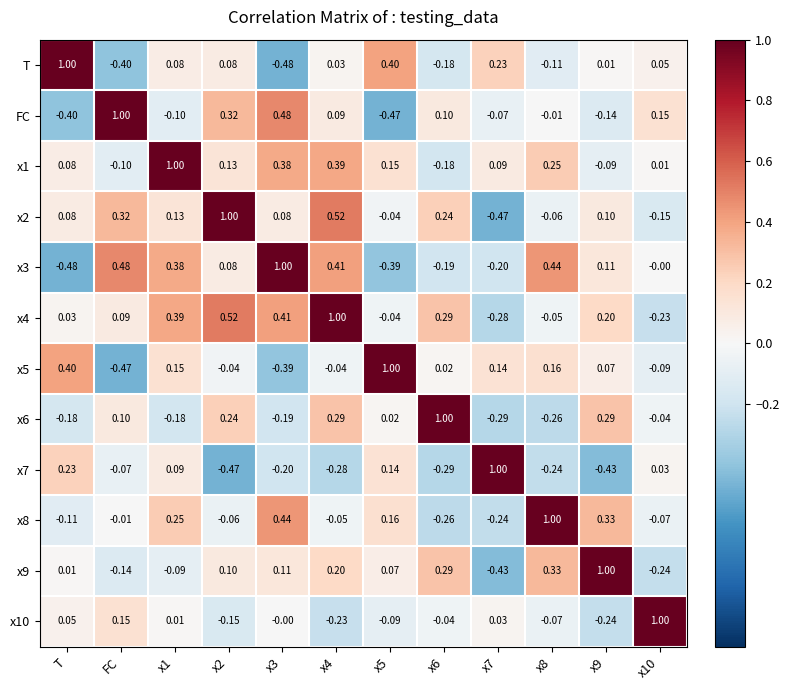

How many series are shown in this chart?

12